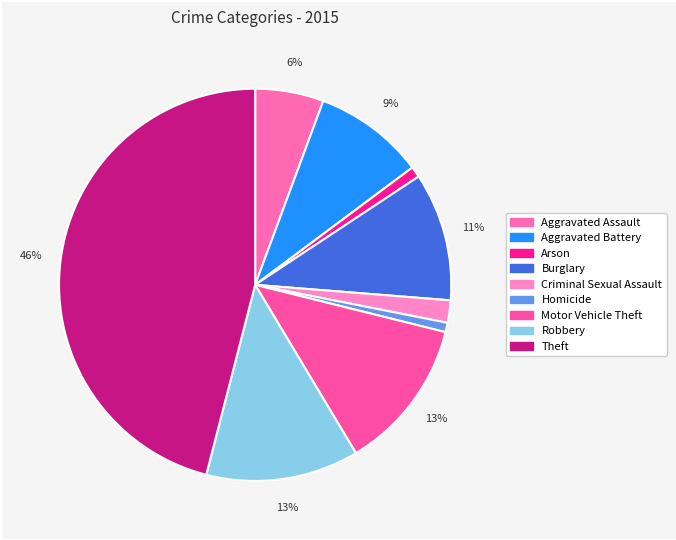

What percentage is NOT represented by Burglary?

89.4%